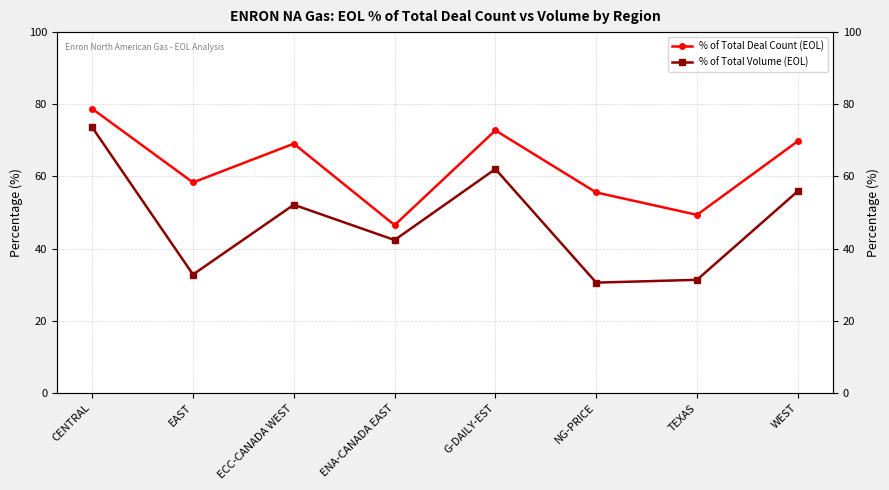

Reading right to left, list all the values displayed in this chart.

% of Total Deal Count (EOL): 69.8	49.4	55.6	72.8	46.5	69.1	58.3	78.8
% of Total Volume (EOL): 55.9	31.4	30.6	62.1	42.4	52.2	32.8	73.6